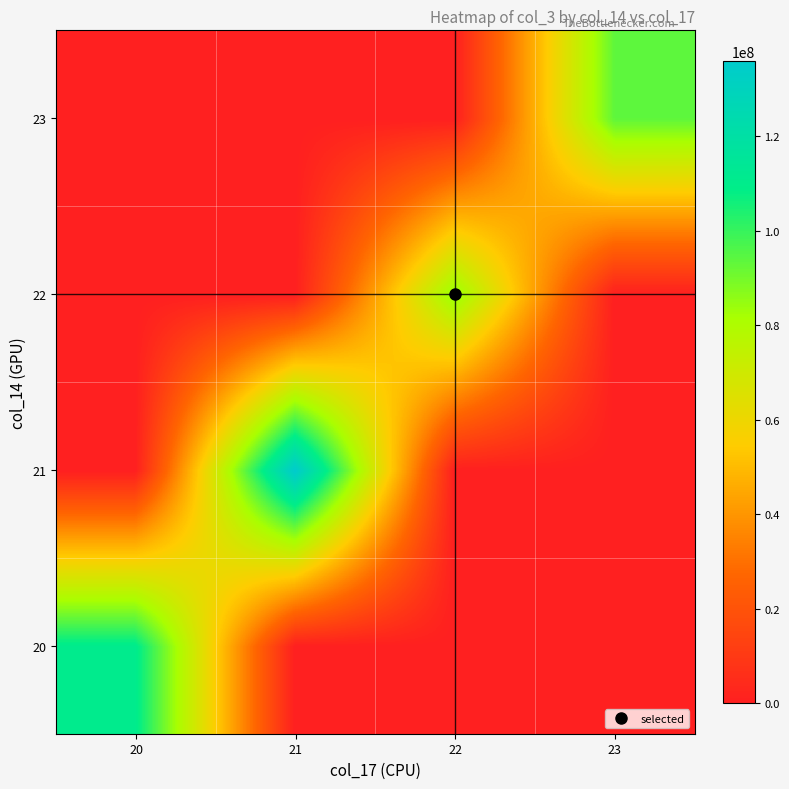

What is the greatest value displayed?

136031094.3